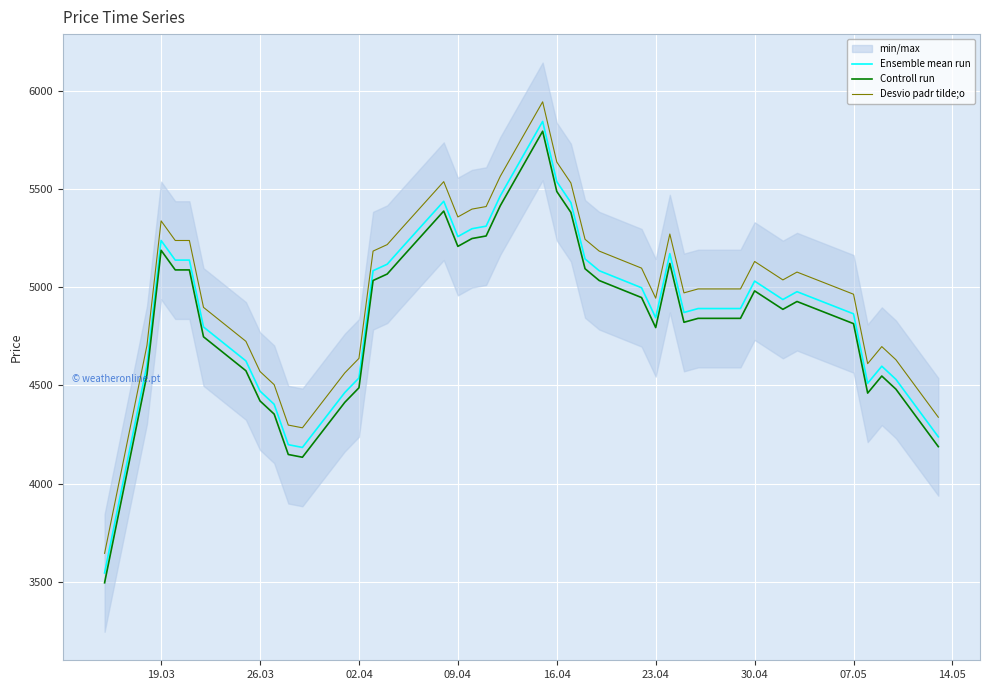

Is this an area chart (filled region under the line)?

No